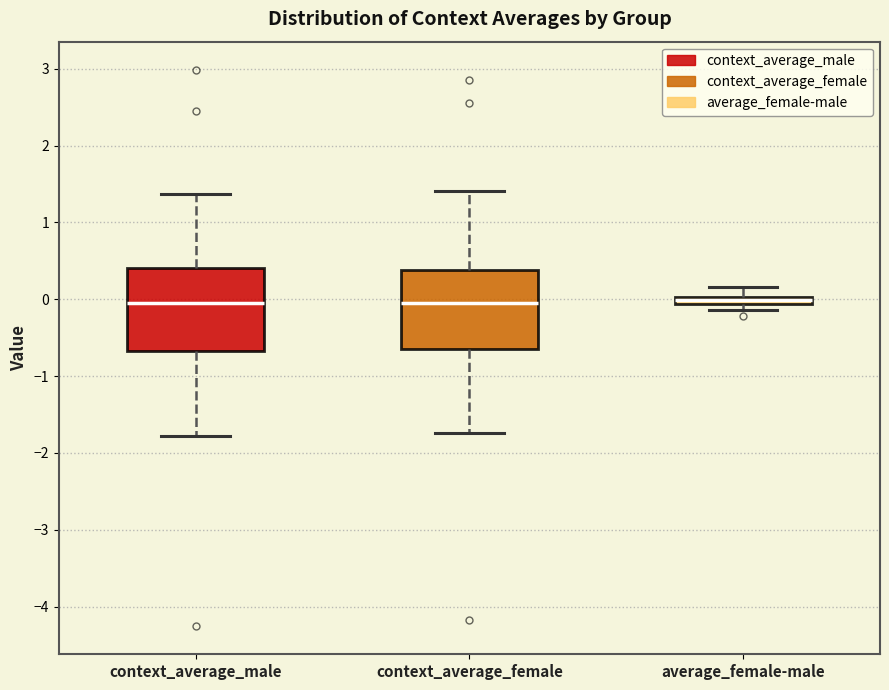

Where is the lower edge of the box for average_female-male on the y-axis? The values are not printed on the chart, so give them approximately, as read against the axis.

-0.1